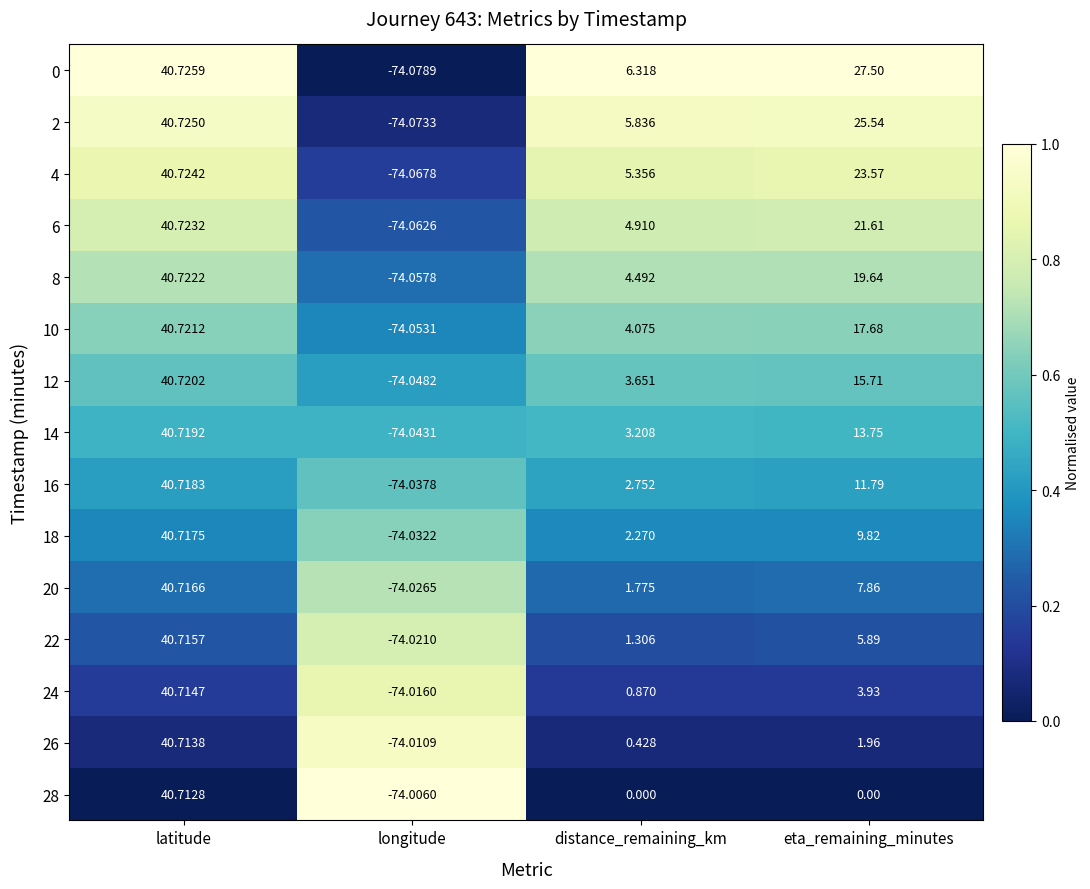

At which label is 6 closest to -16?

distance_remaining_km